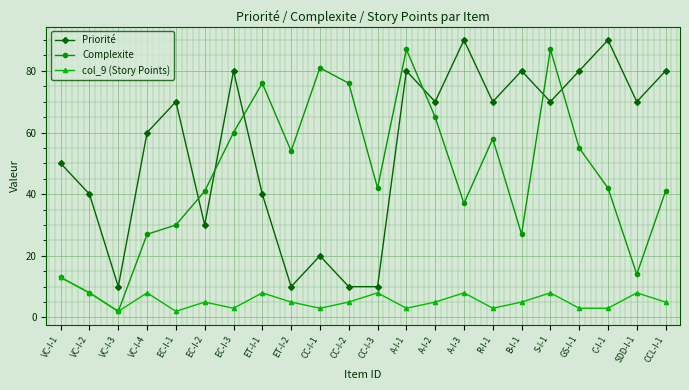

What position from the right is VC-I-3?

20